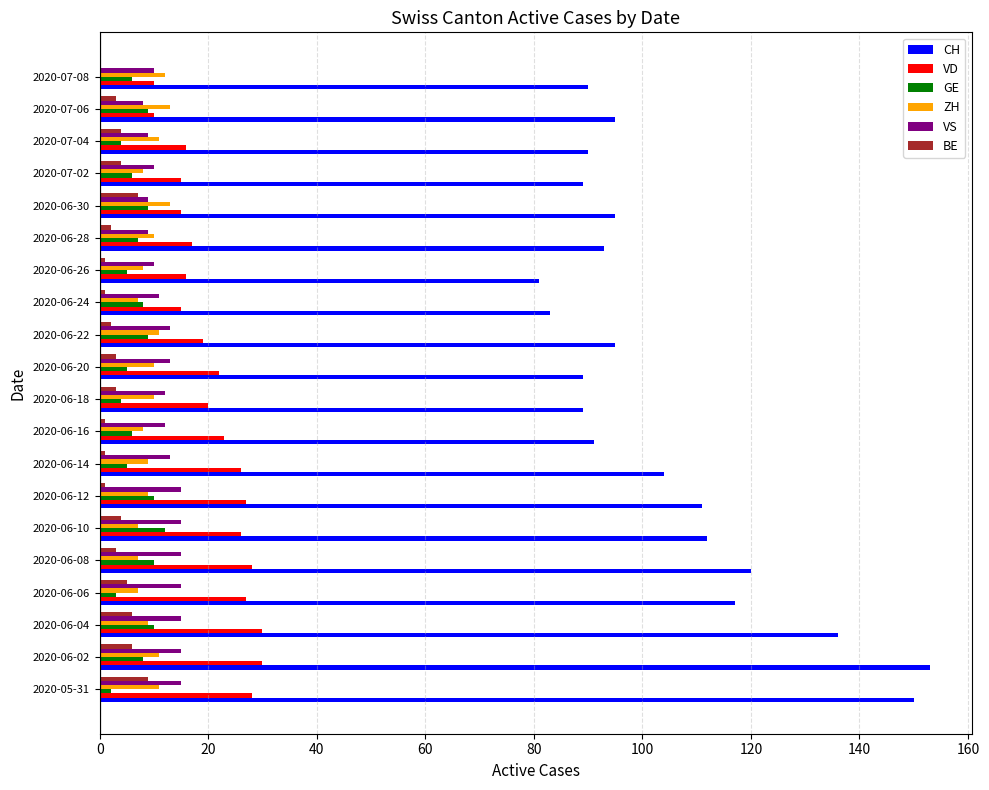

Is it true that CH equals 89 at 2020-06-20?

True